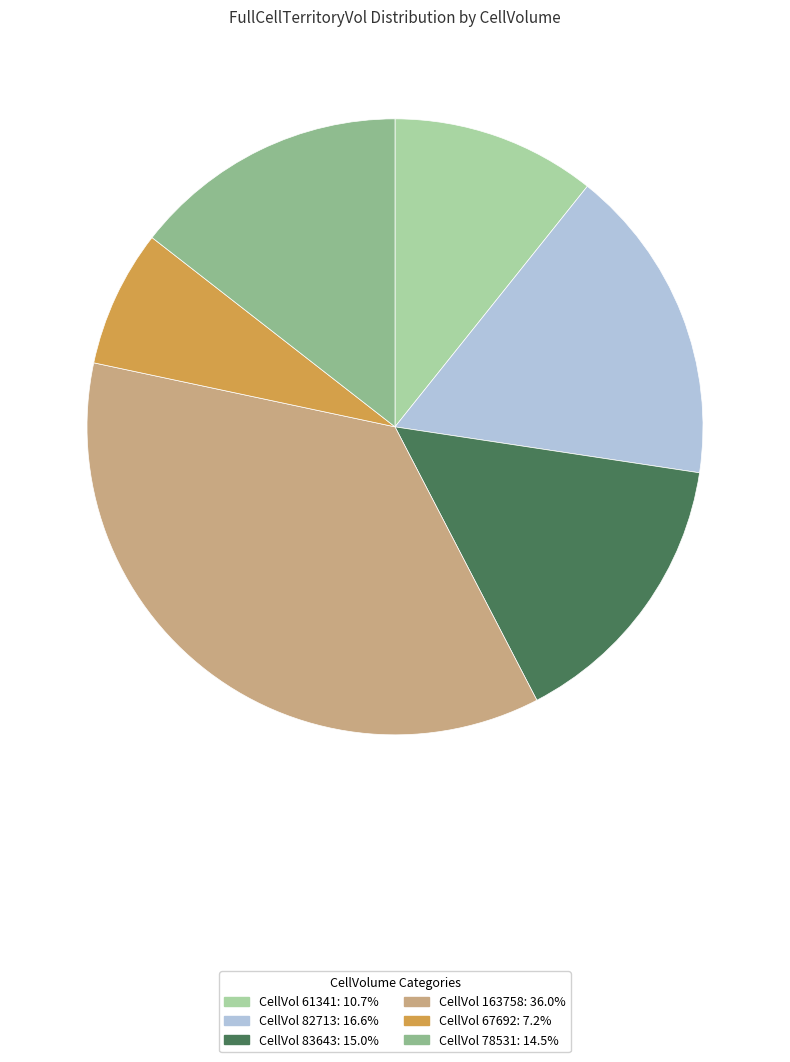

Does any single category account for the majority?

No